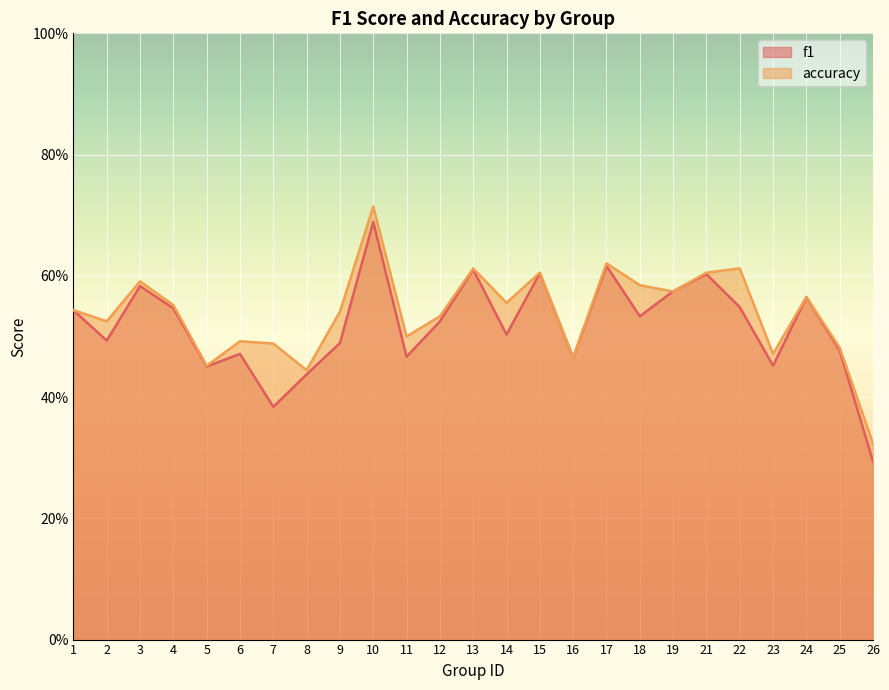

Between 19 and 26, which series saw the biggest shift?

f1